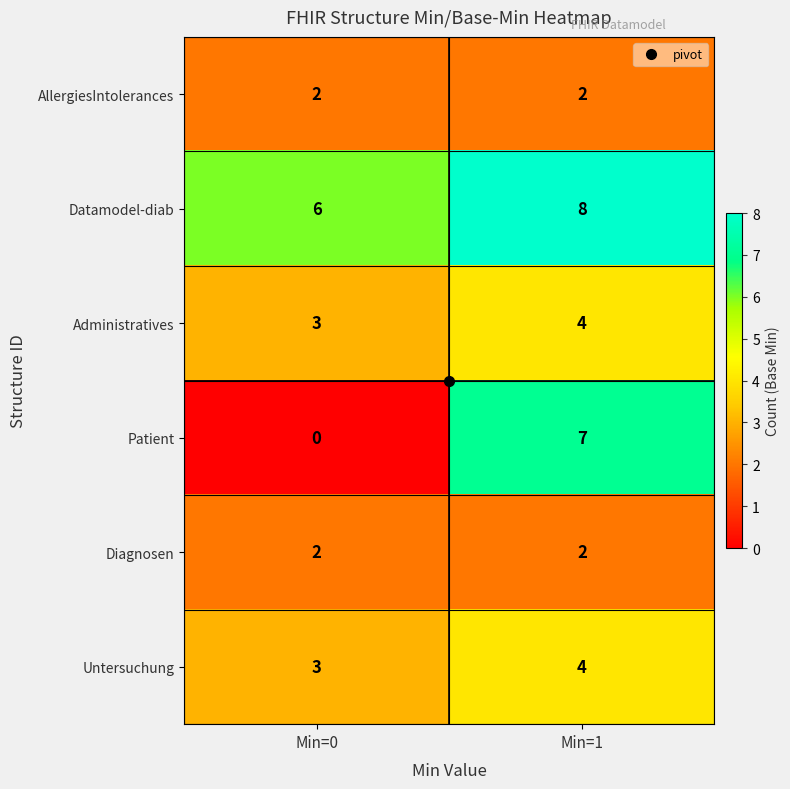

At how many categories does at least one series exceed 0?

2